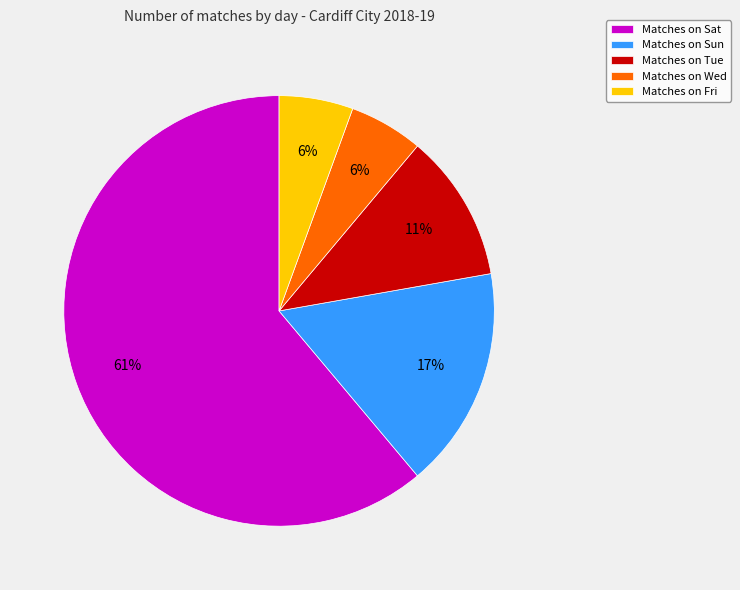

True or false: Matches on Sat accounts for 61% of the total.

True